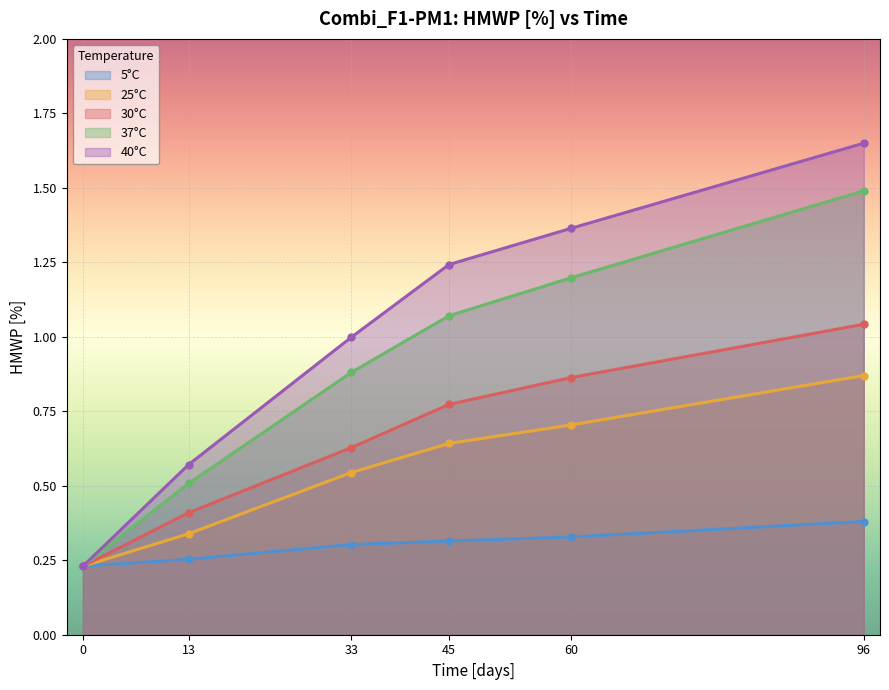

Between 13 and 60, which is larger?

60